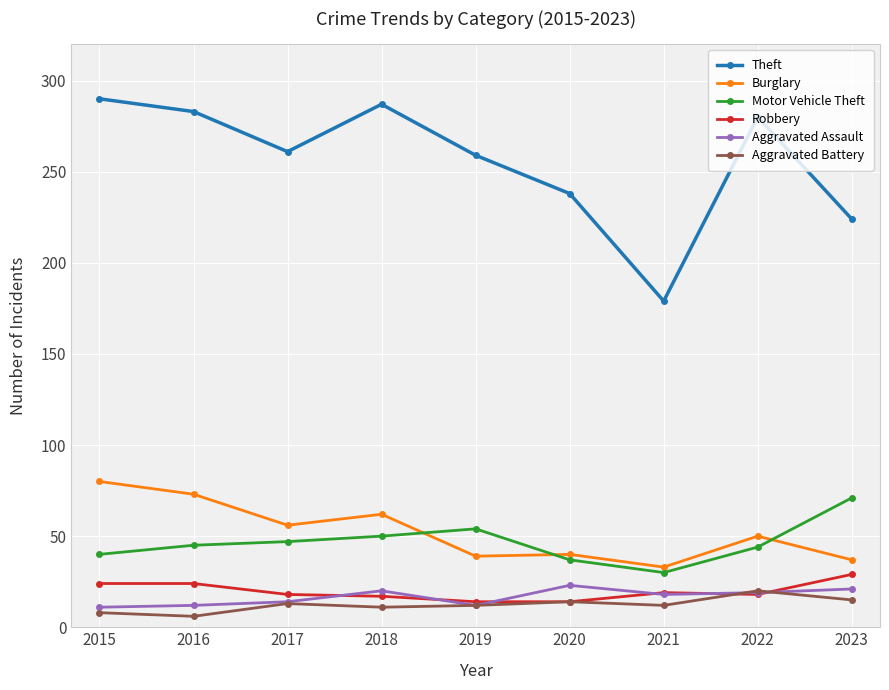

What is the value of the Motor Vehicle Theft point at the 9th from the left?

71